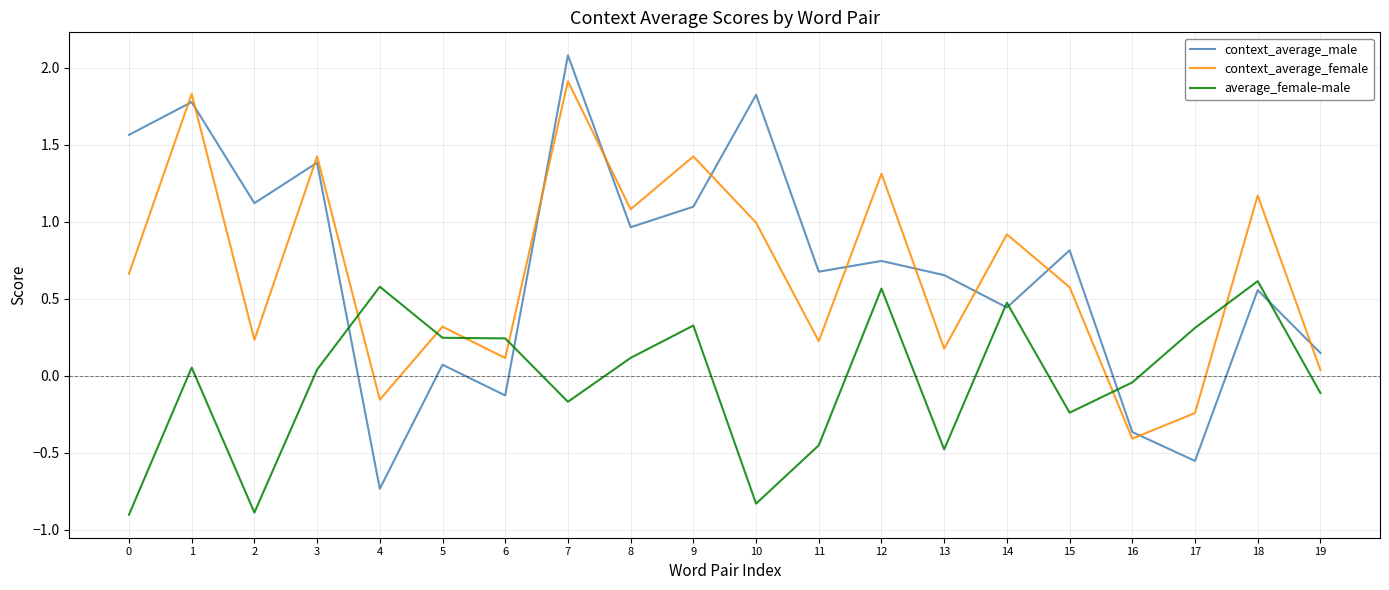

Is it true that average_female-male equals 0.4 at 18?

False